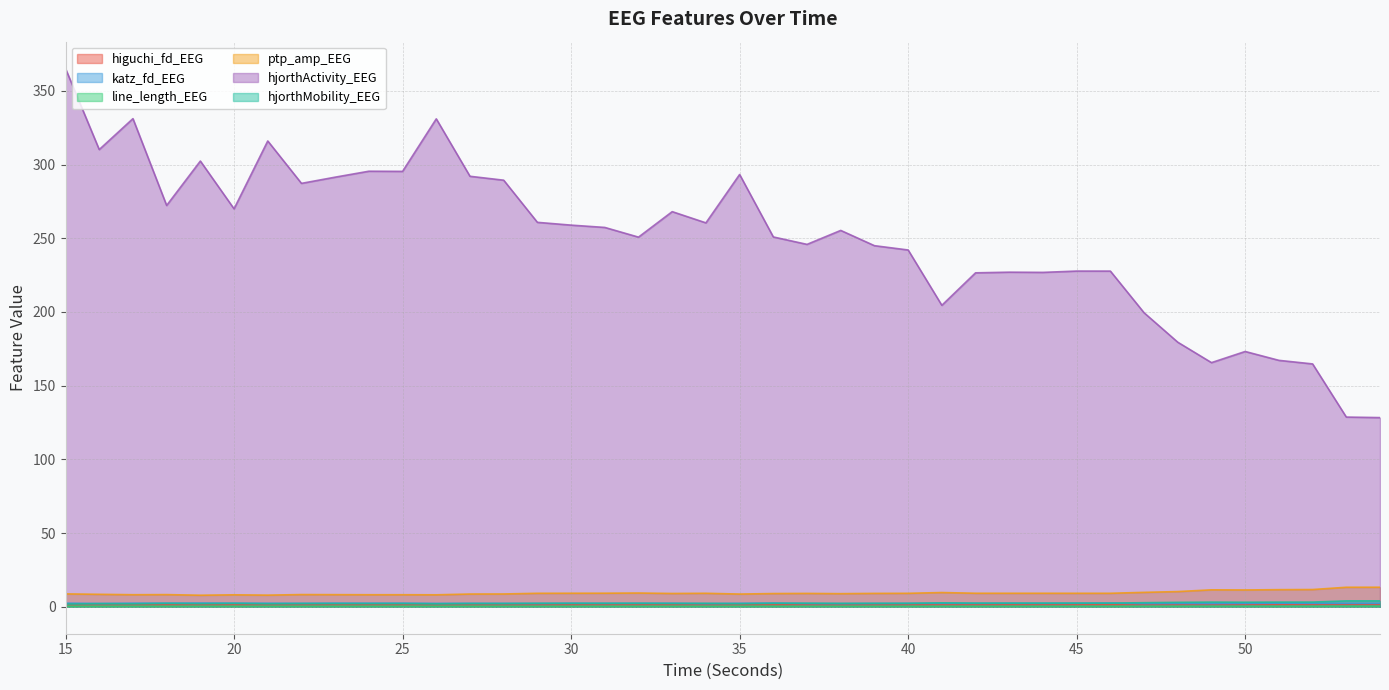

What is the difference between the katz_fd_EEG values at 27 and 15?

0.1